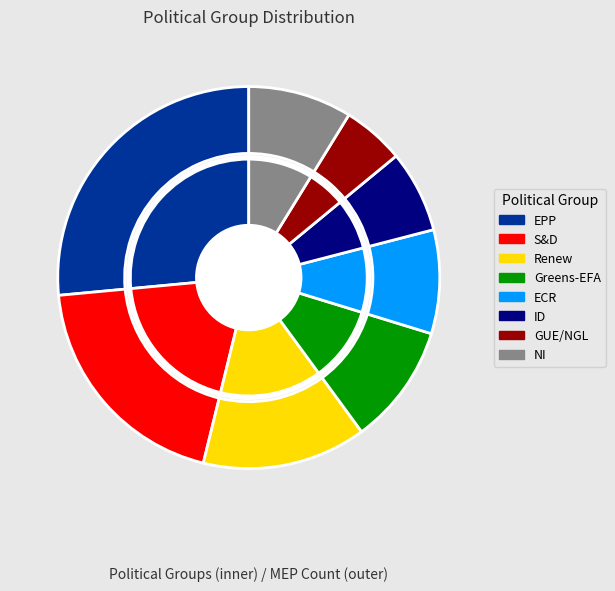

Do ECR and EPP together represent more than half of the pie?

No